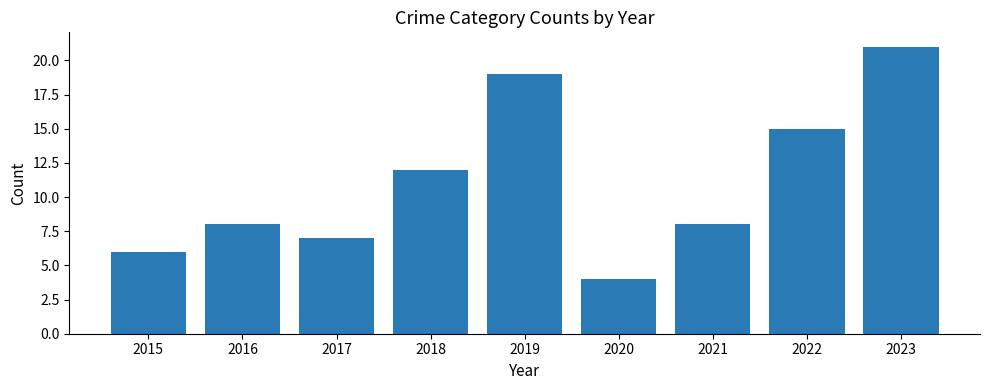

The value at 2019 is 19. True or false?

True